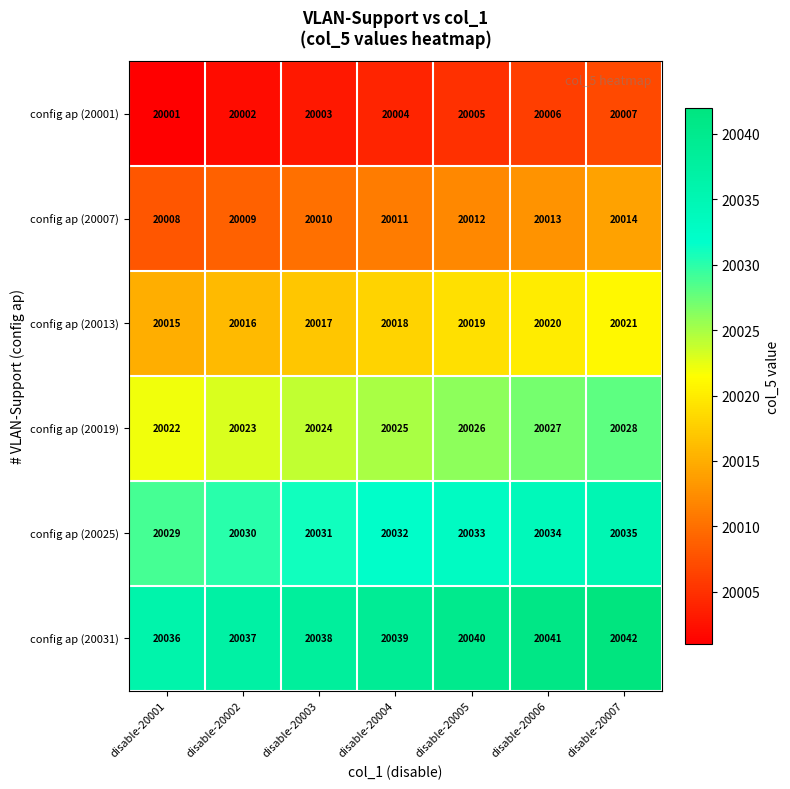

What is the minimum value shown in the chart?

20001